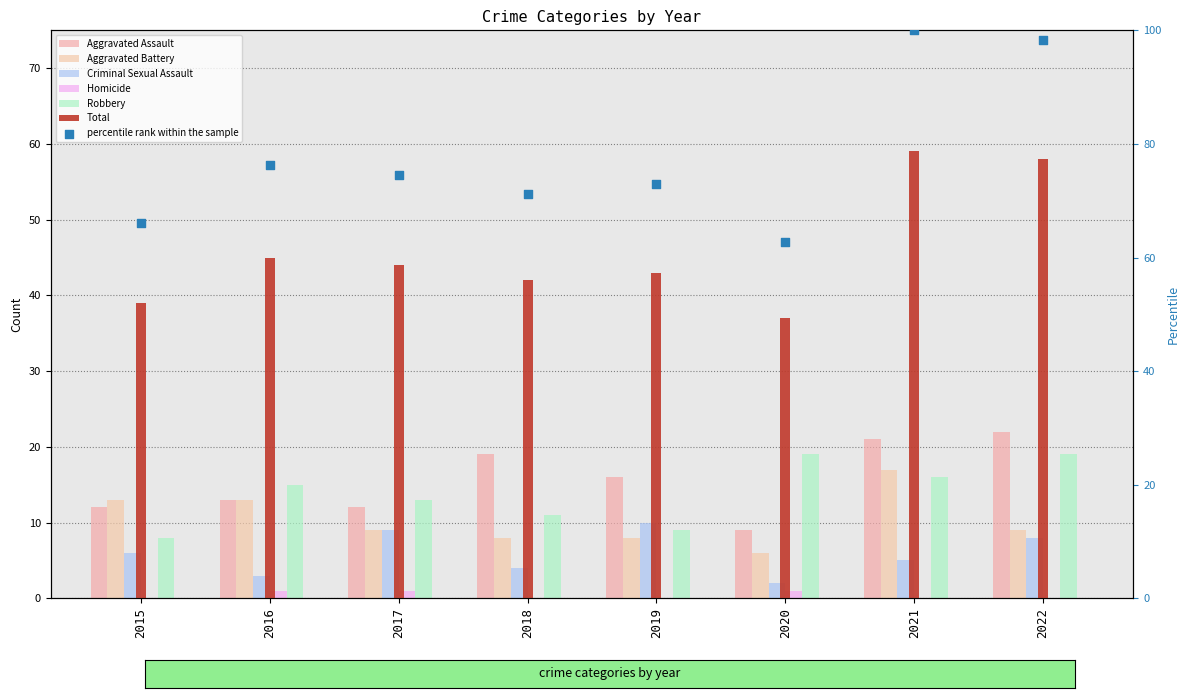

What is the total value across all series at 2018?

84